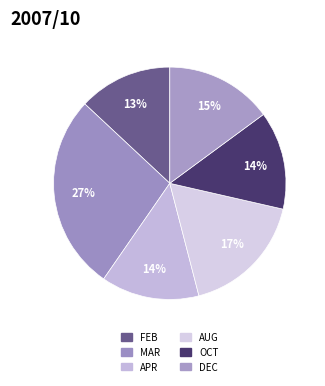

To the nearest percent, what portion does APR represent?

14%